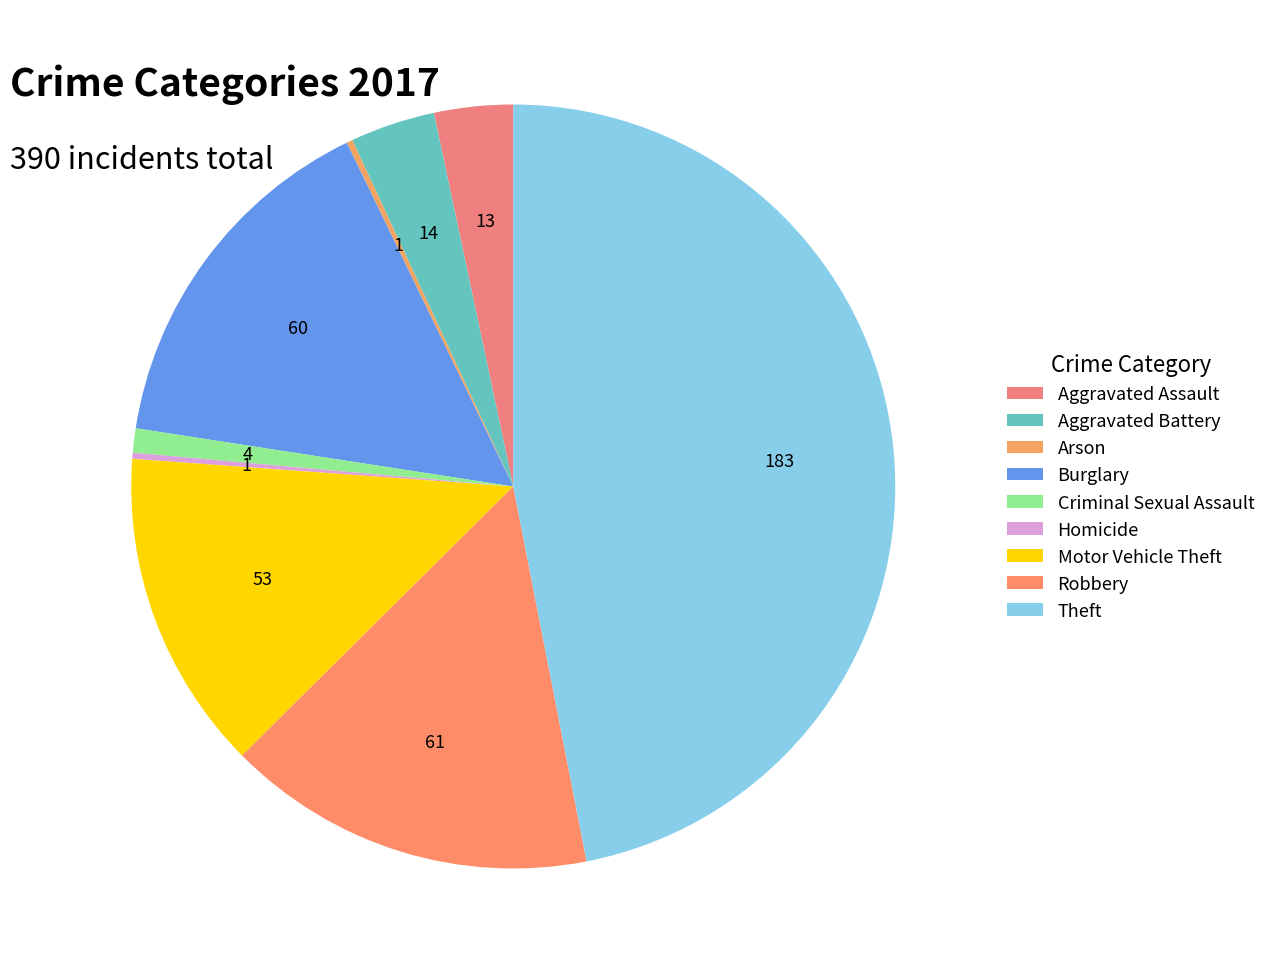

To the nearest percent, what is the average slice percentage?

11%